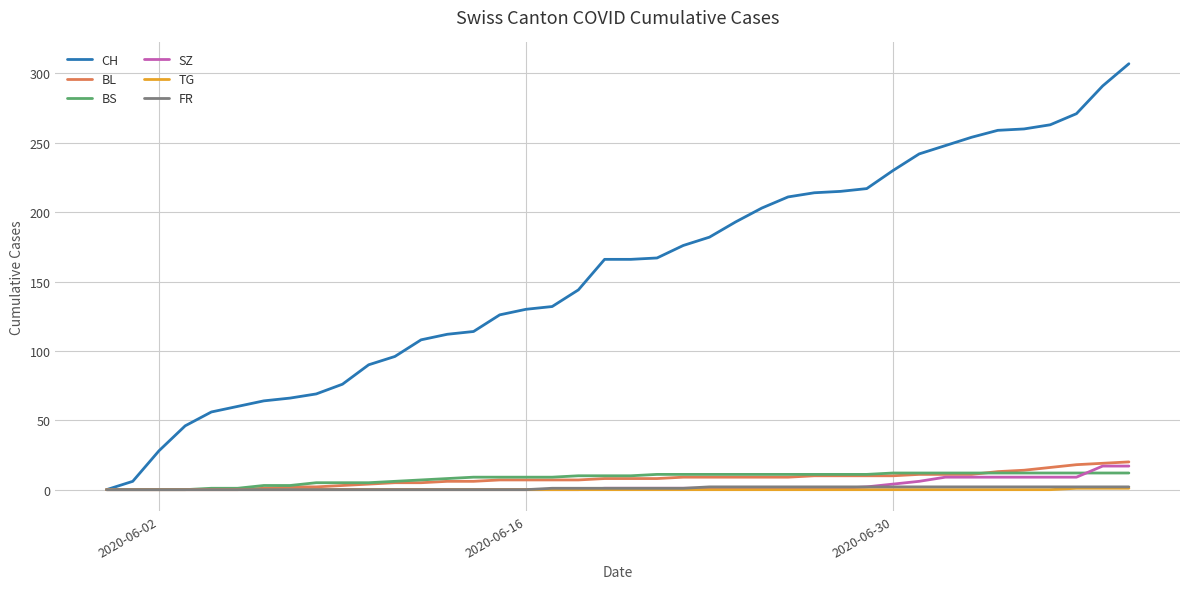

What is the maximum value shown in the chart?

307